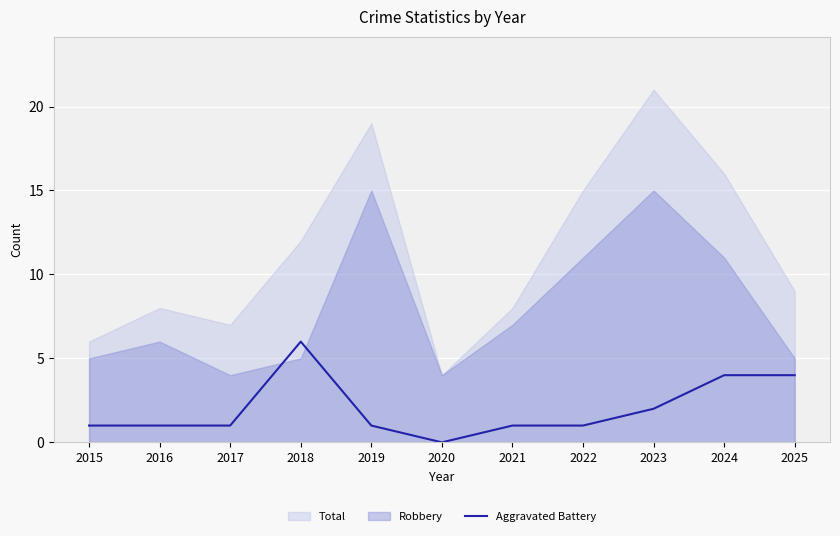

The value at 2019 is 1. True or false?

True